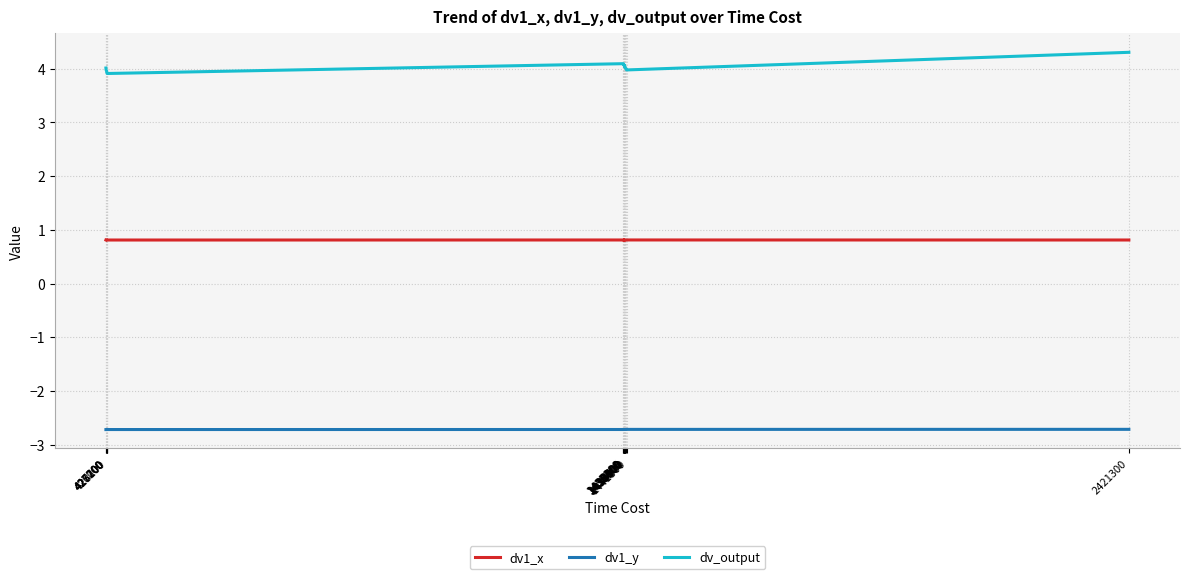

How many lines are shown in the chart?

3